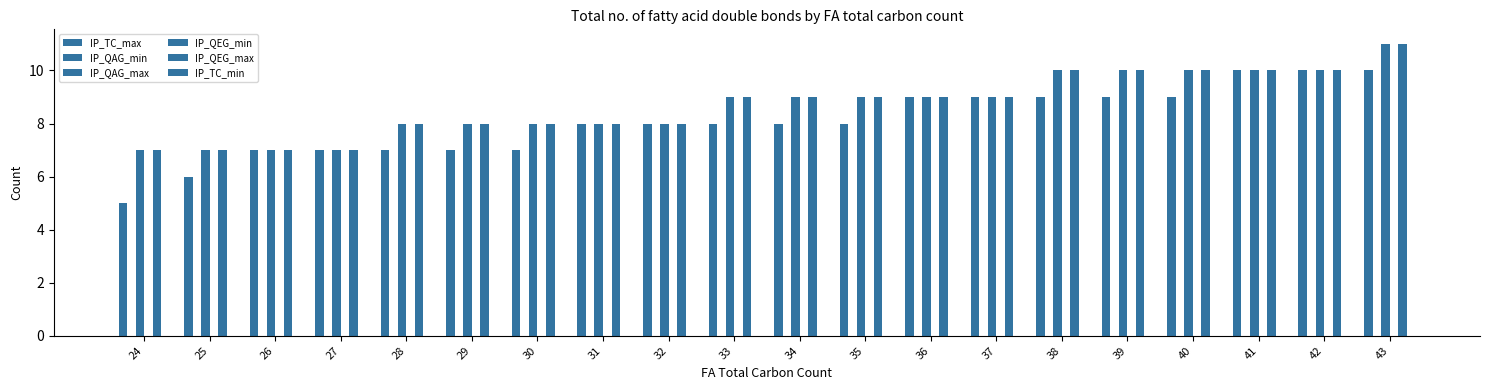

Does the chart contain stacked bars?

No